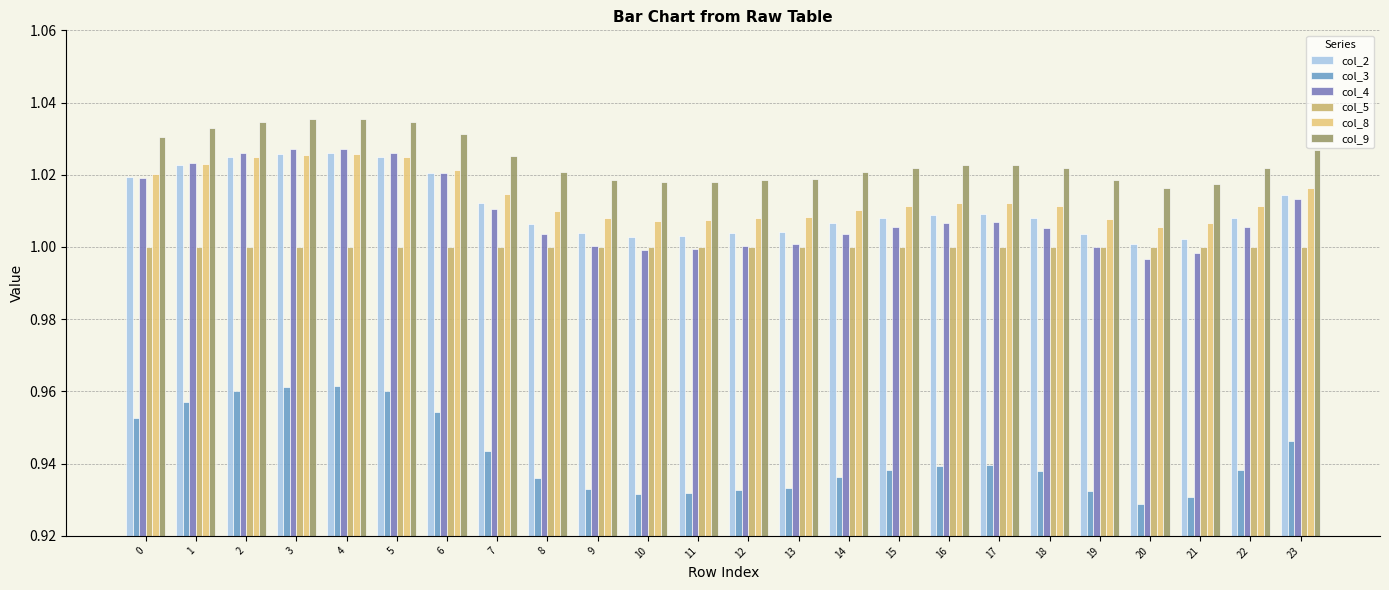

Rank the categories by col_3 value from highest to lowest.

4, 3, 5, 2, 1, 6, 0, 23, 7, 17, 16, 15, 22, 18, 14, 8, 13, 9, 12, 19, 11, 10, 21, 20